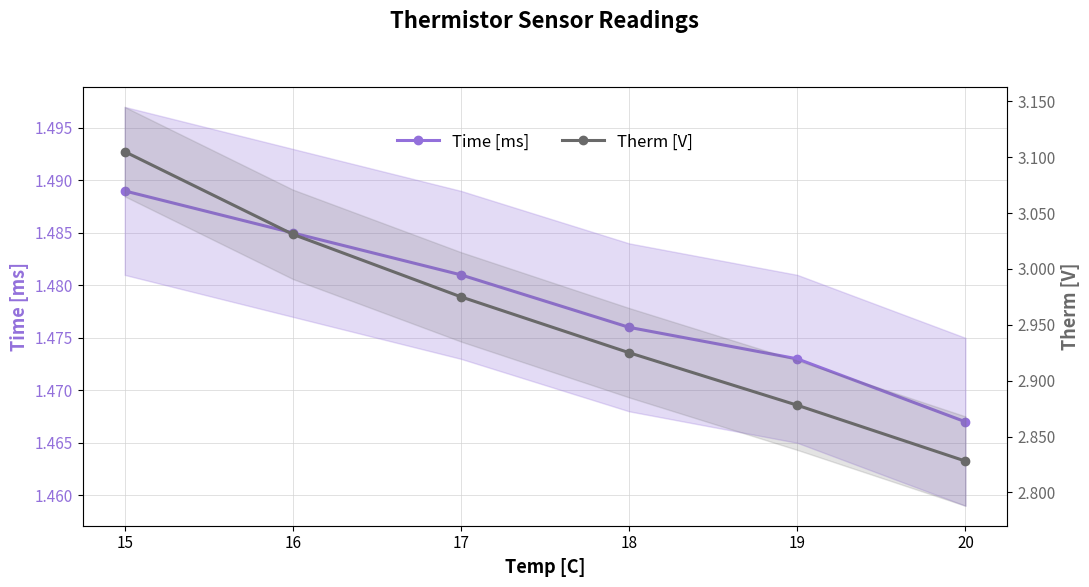

Which series has the largest total across all categories?

Therm [V]